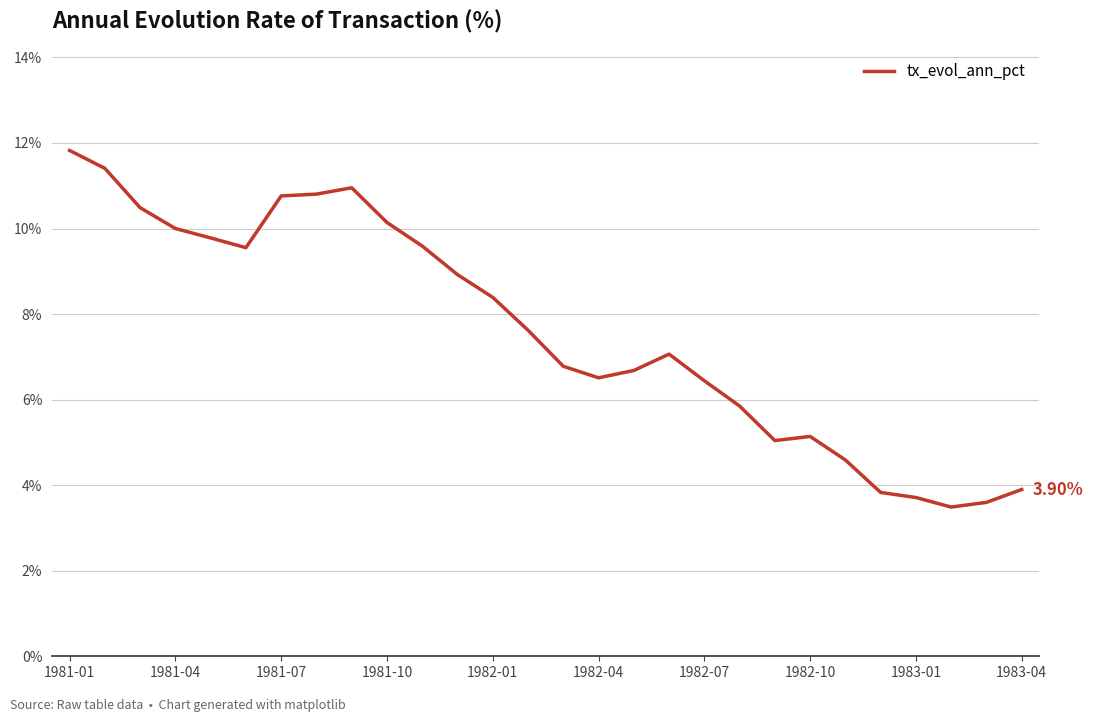

What is the difference between the maximum and minimum values?

8.3